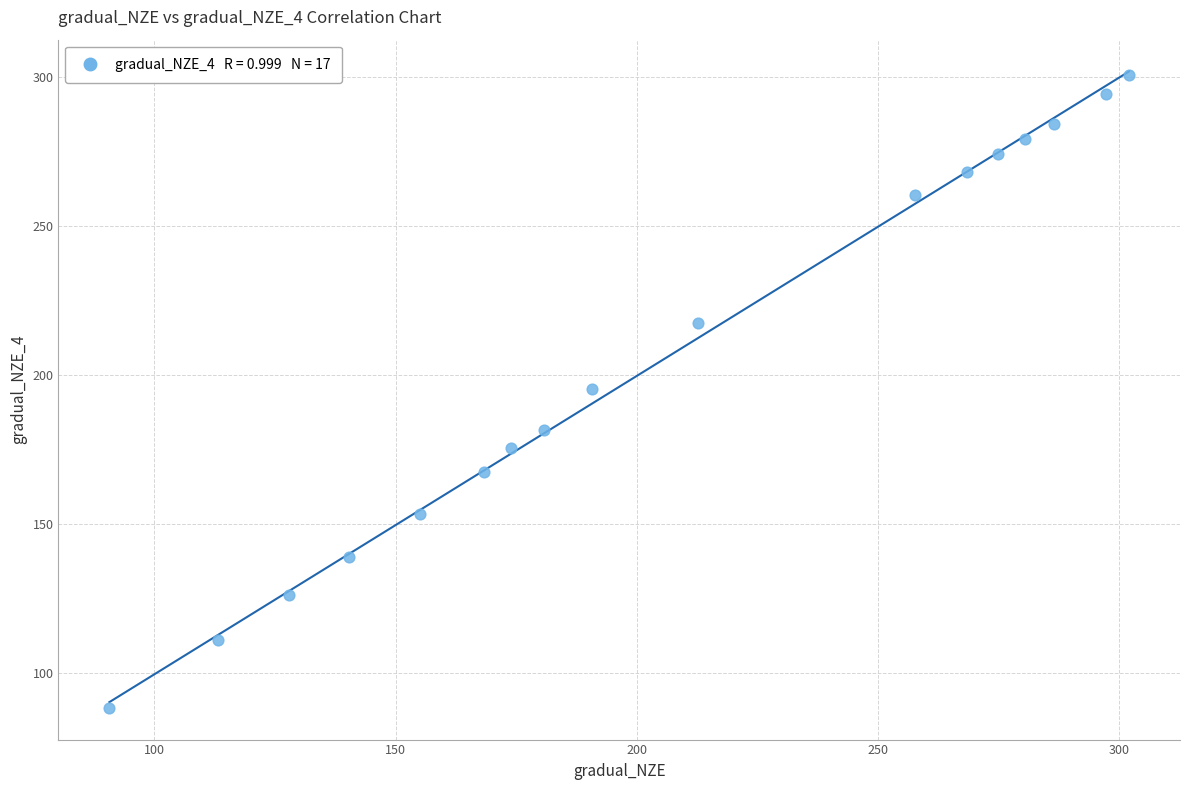

What is the range of Y values (max minus min)?

212.2